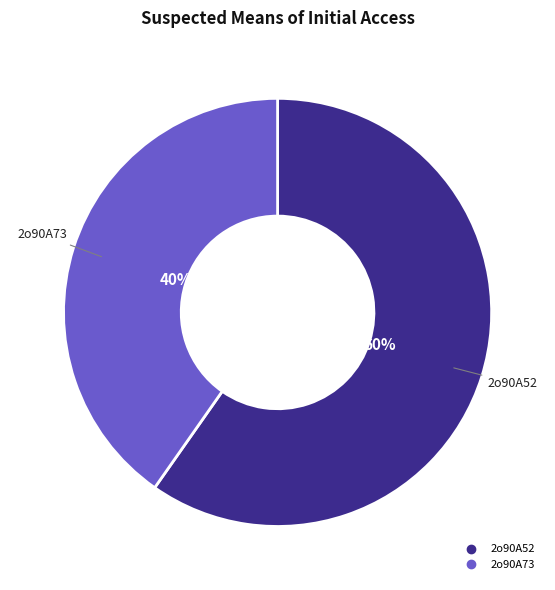

Is there any slice that represents more than half of the pie?

Yes